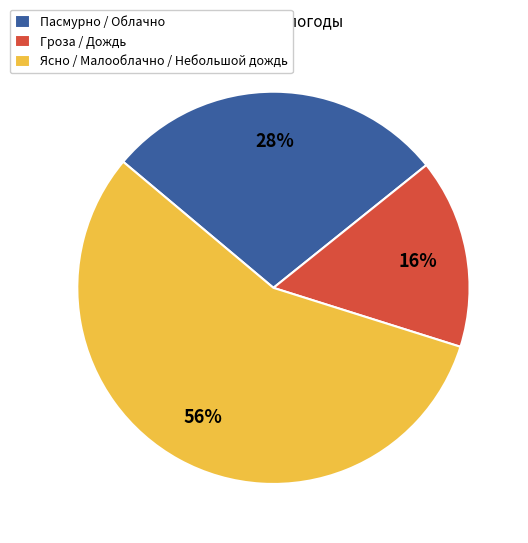

To the nearest percent, what is the average slice percentage?

33%